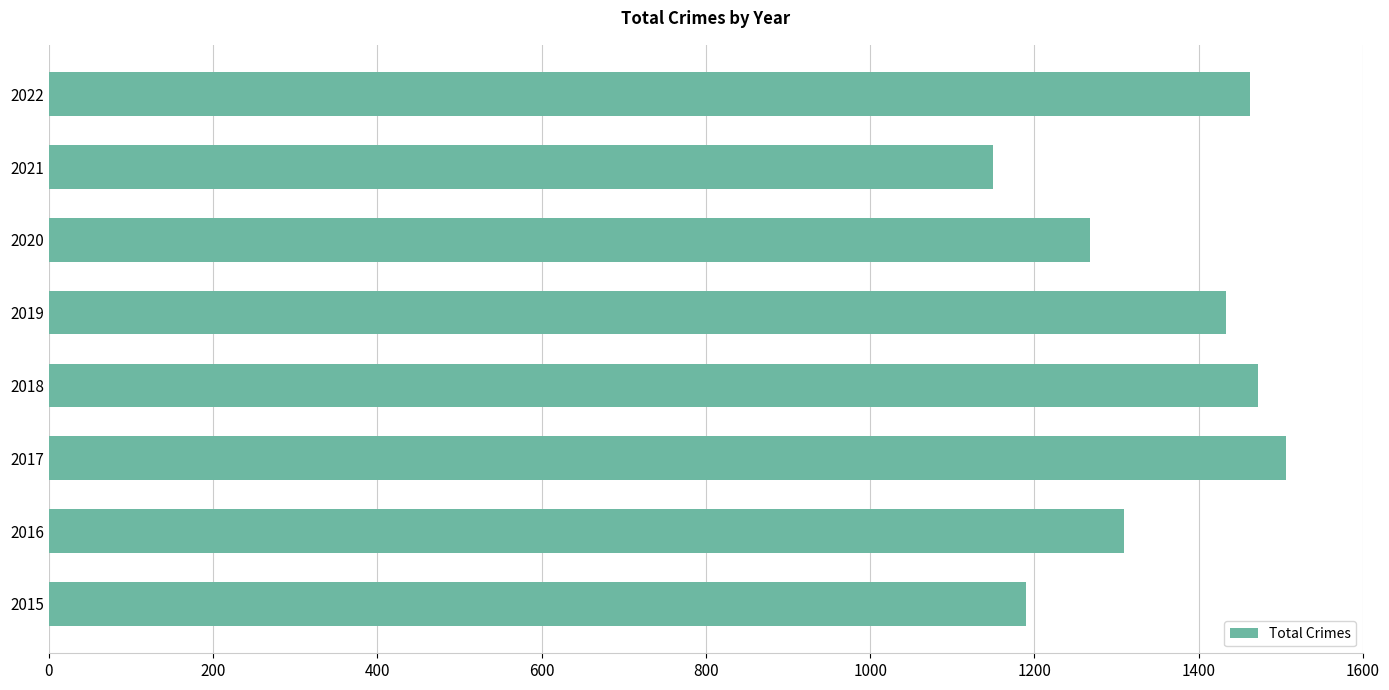

Is it true that the value at 2021 is 1149?

True